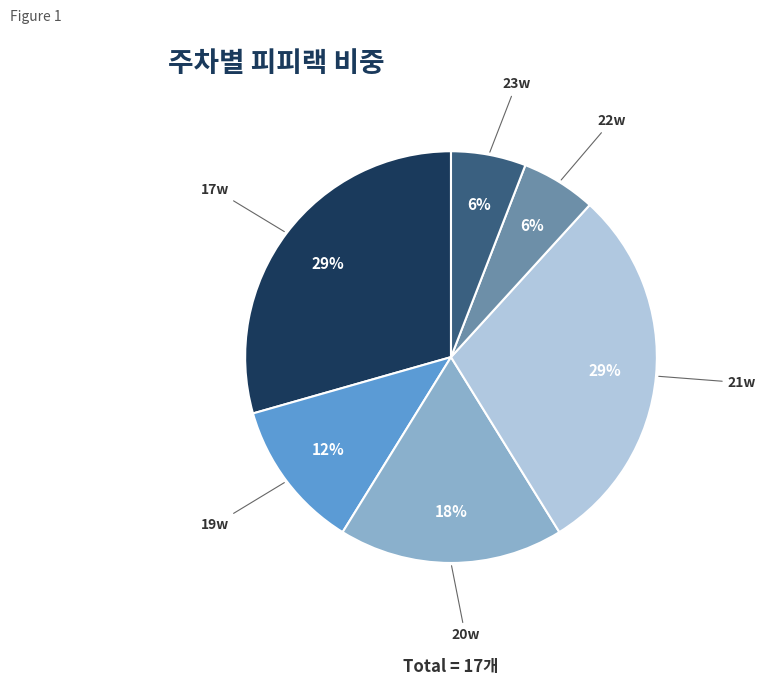

Is there any slice that represents more than half of the pie?

No